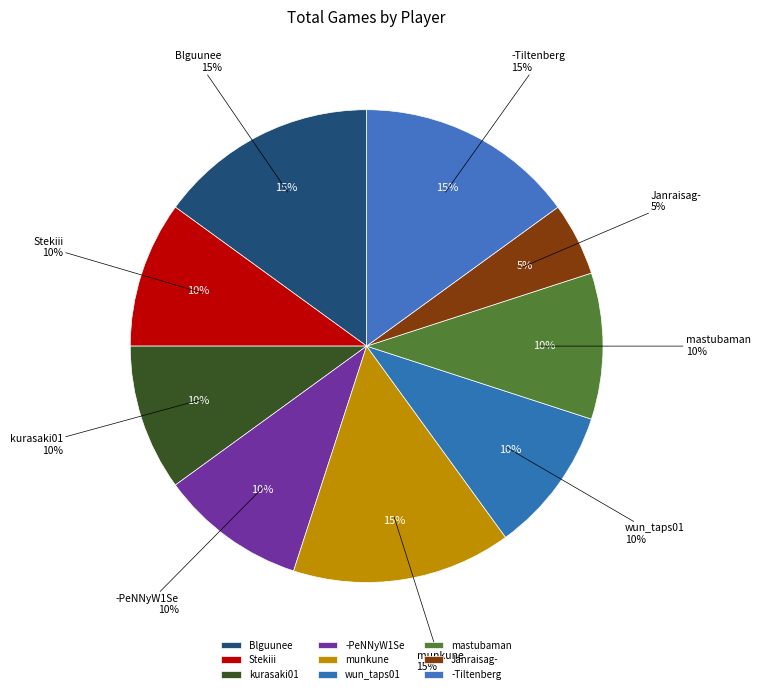

Is Stekiii the majority of the pie?

No